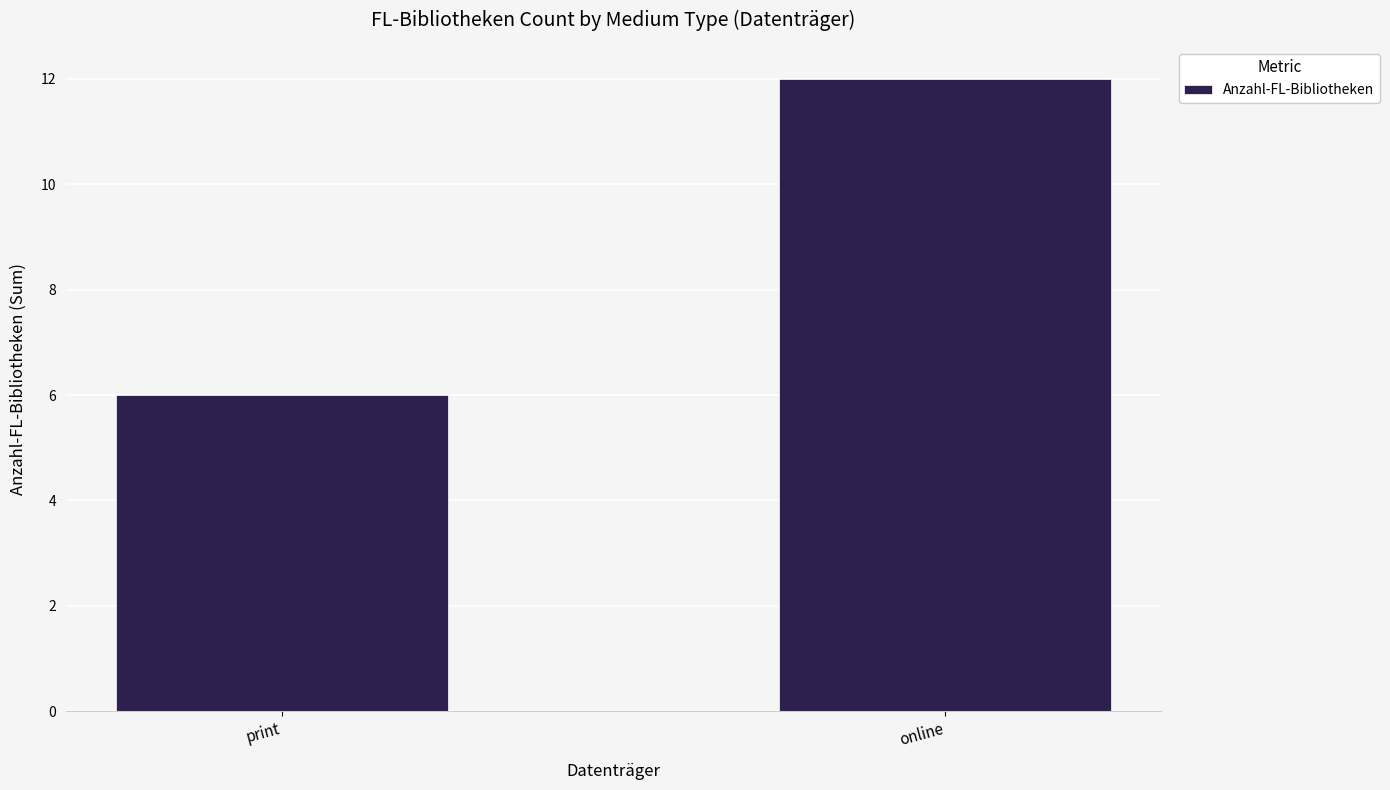

What is the label of the 1st bar from the right?

online